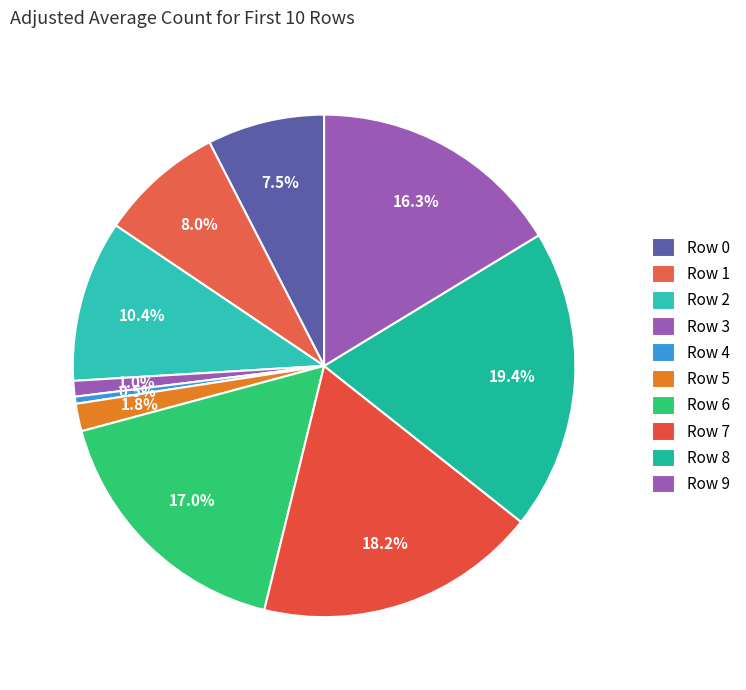

What portion of the pie excludes Row 3?

99.0%